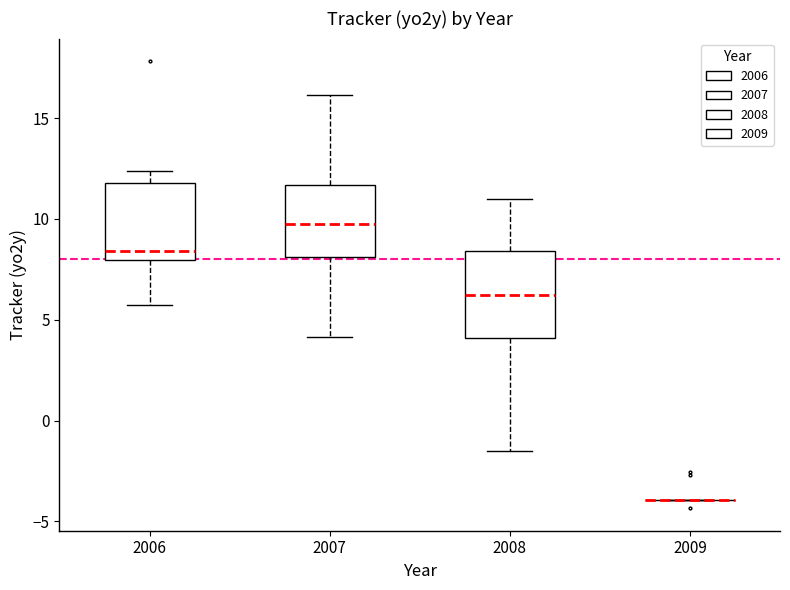

Reading left to right, read every box against the y-axis: the position of its median line, the range the box covers, and the ends of its whiskers. The values are not printed on the chart, so give them approximately, as read against the axis.

2006: median 8.5, box 8.0 to 12.0, whiskers 5.5 to 12.5
2007: median 10.0, box 8.0 to 11.5, whiskers 4.0 to 16.0
2008: median 6.0, box 4.0 to 8.5, whiskers -1.5 to 11.0
2009: box collapsed to a line at -4.0, whiskers -4.0 to -4.0